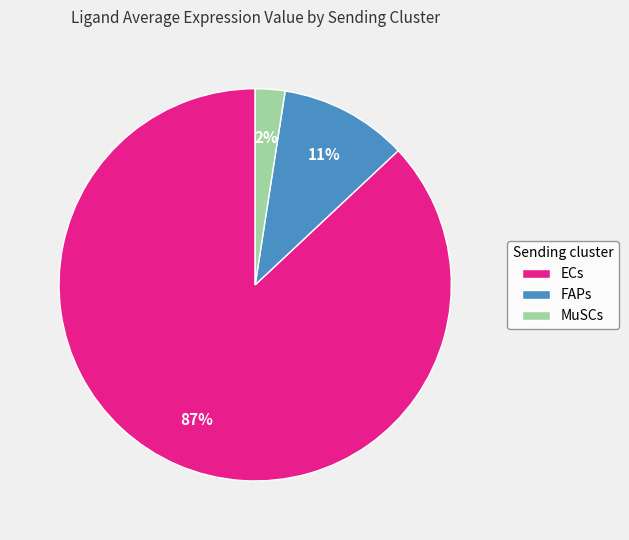

To the nearest percent, what is the difference between the largest and smallest slice percentages?

85%